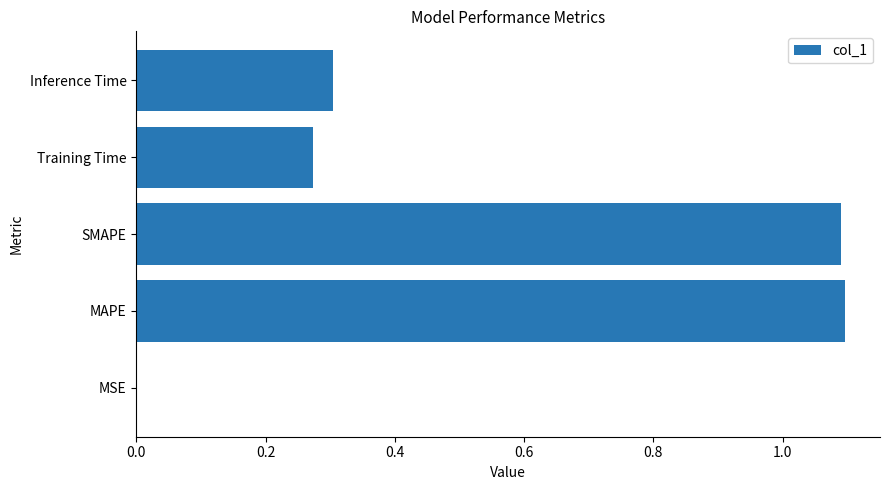

Which has a higher value, Inference Time or MSE?

Inference Time